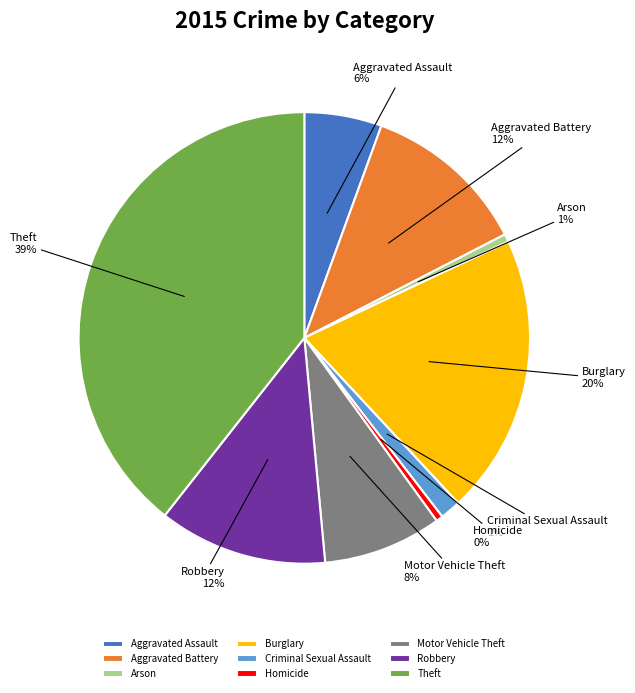

What is the largest slice in the pie chart?

Theft